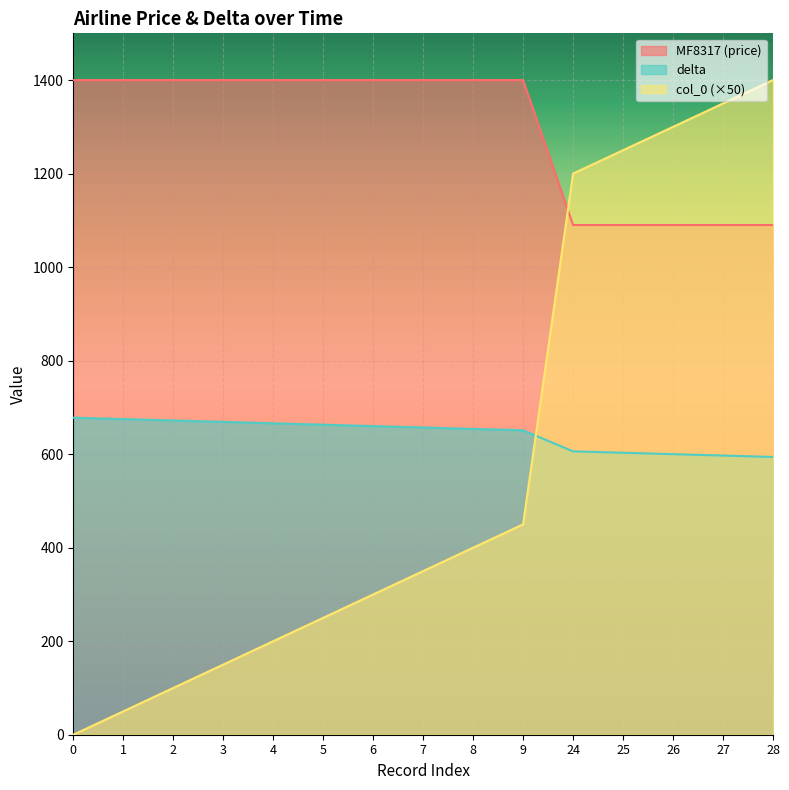

What is the sum of the MF8317 values at 6 and 1?

2800